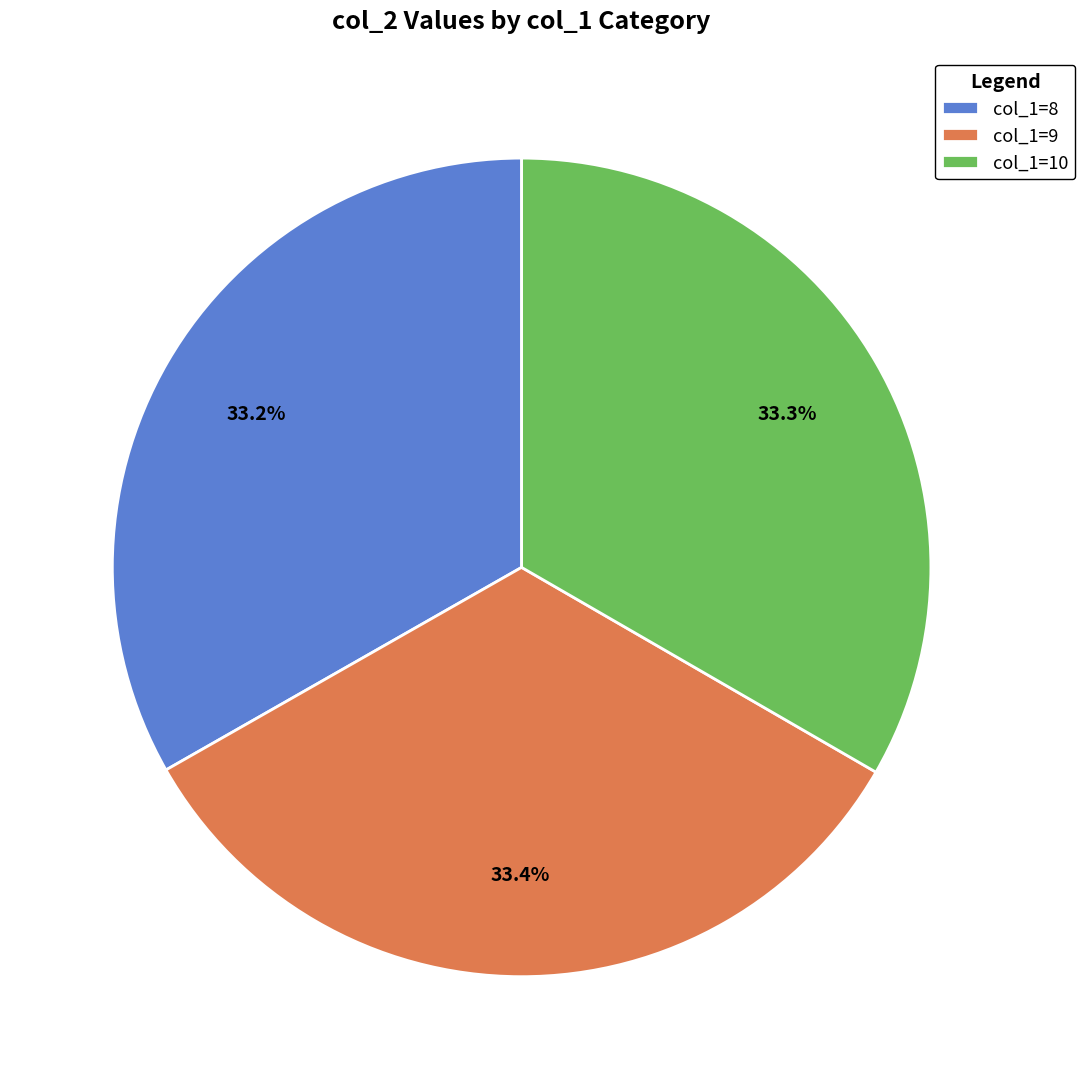

Does col_1=8 account for over 50% of the chart?

No